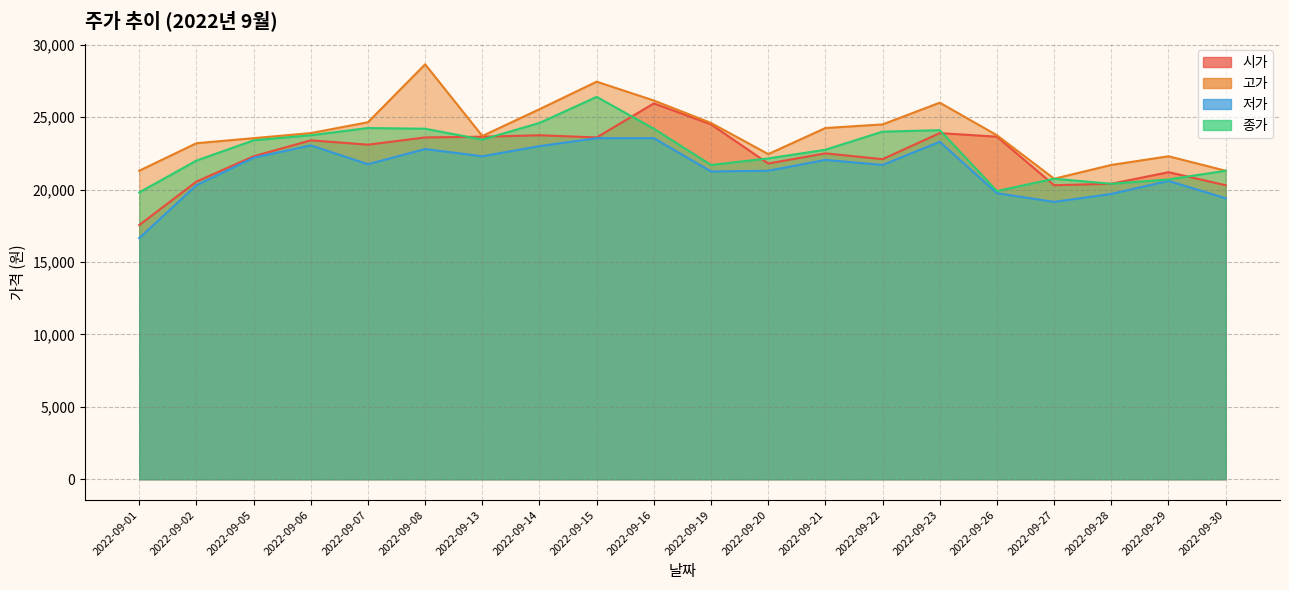

How many lines are shown in the chart?

4